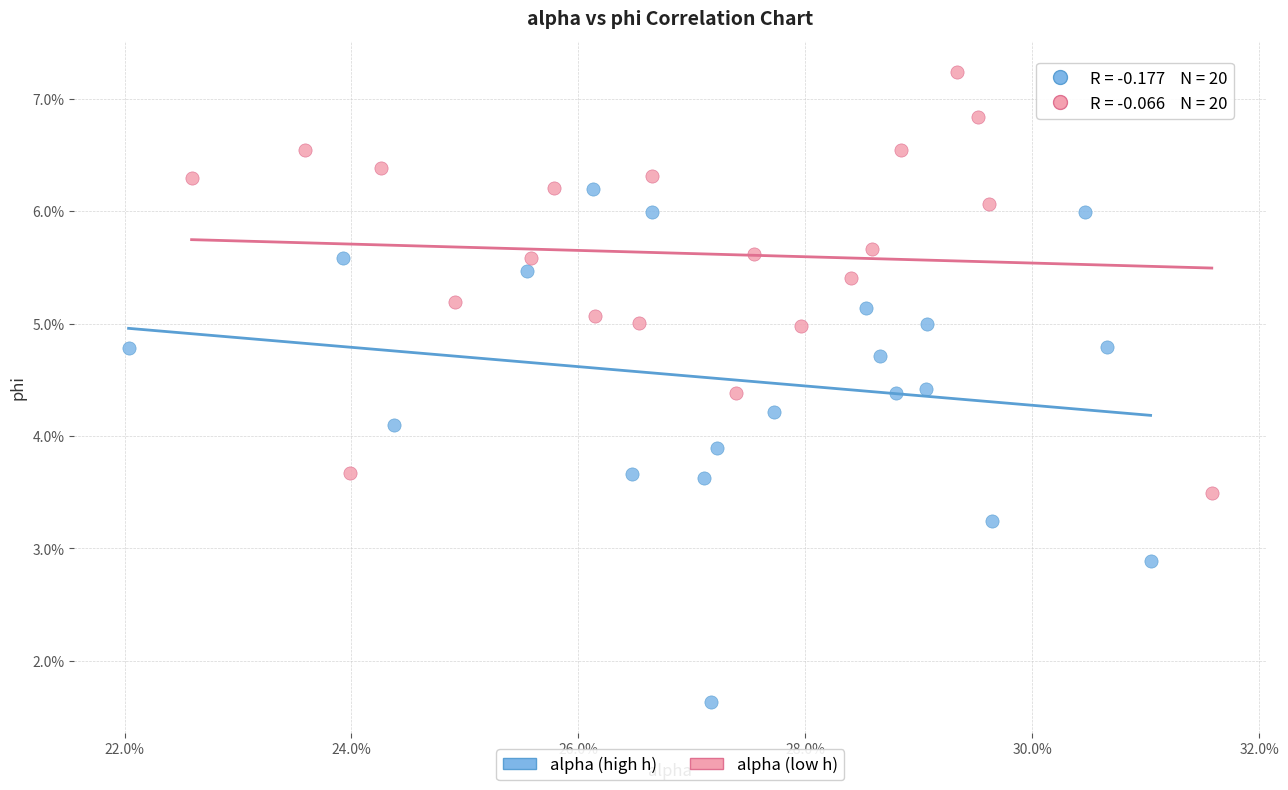

Which series has the largest Y range (max minus min)?

alpha (high h)